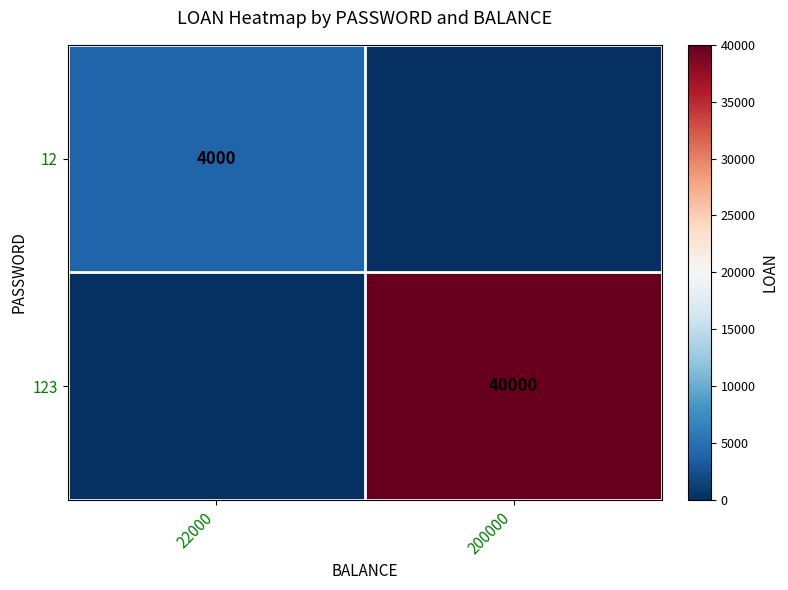

Is it true that 123 equals 40000 at 200000?

True